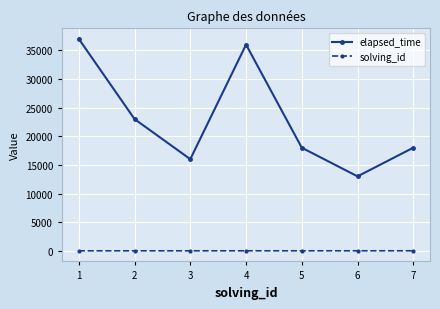

What is the difference between the highest and lowest values at 1?

36999